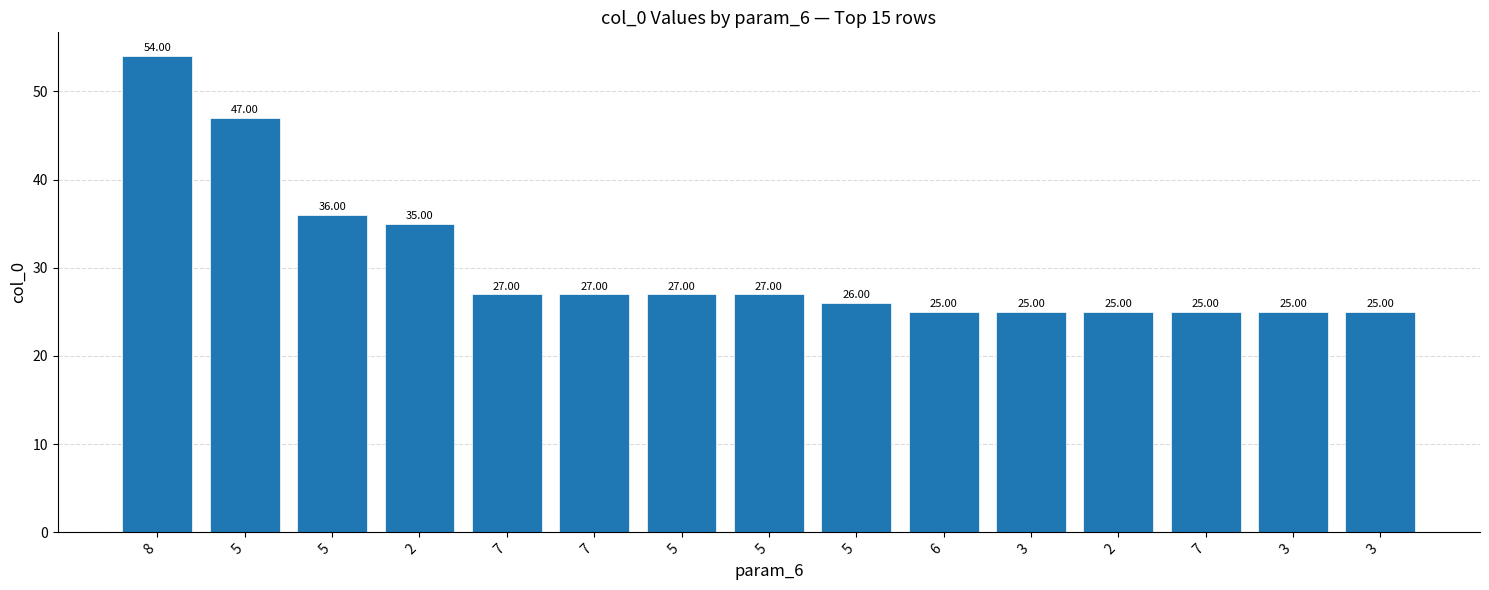

What is the minimum value shown in the chart?

25